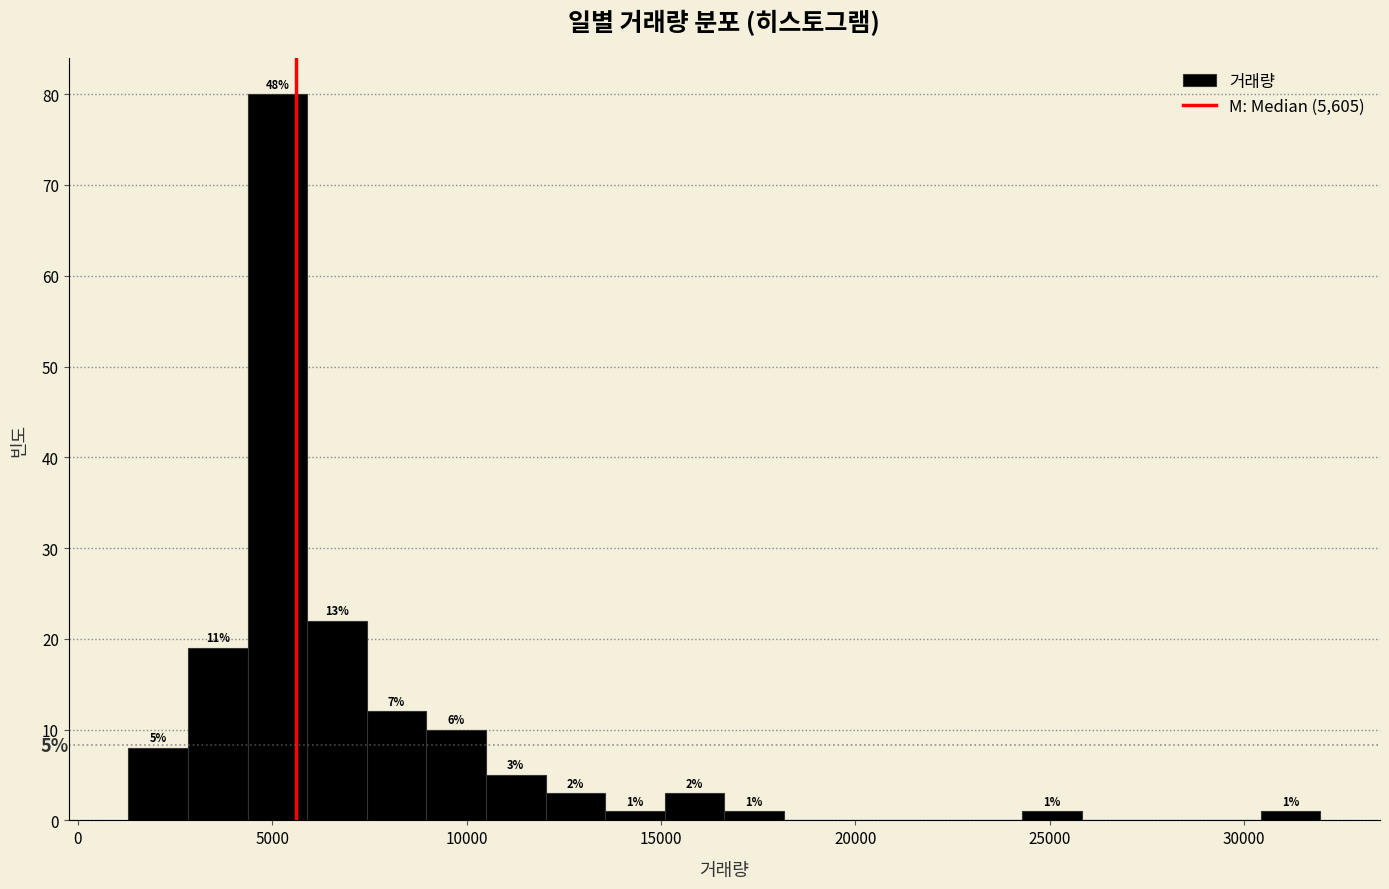

Read against the x-axis, roughly where is the centre of the tallest bar?

5000